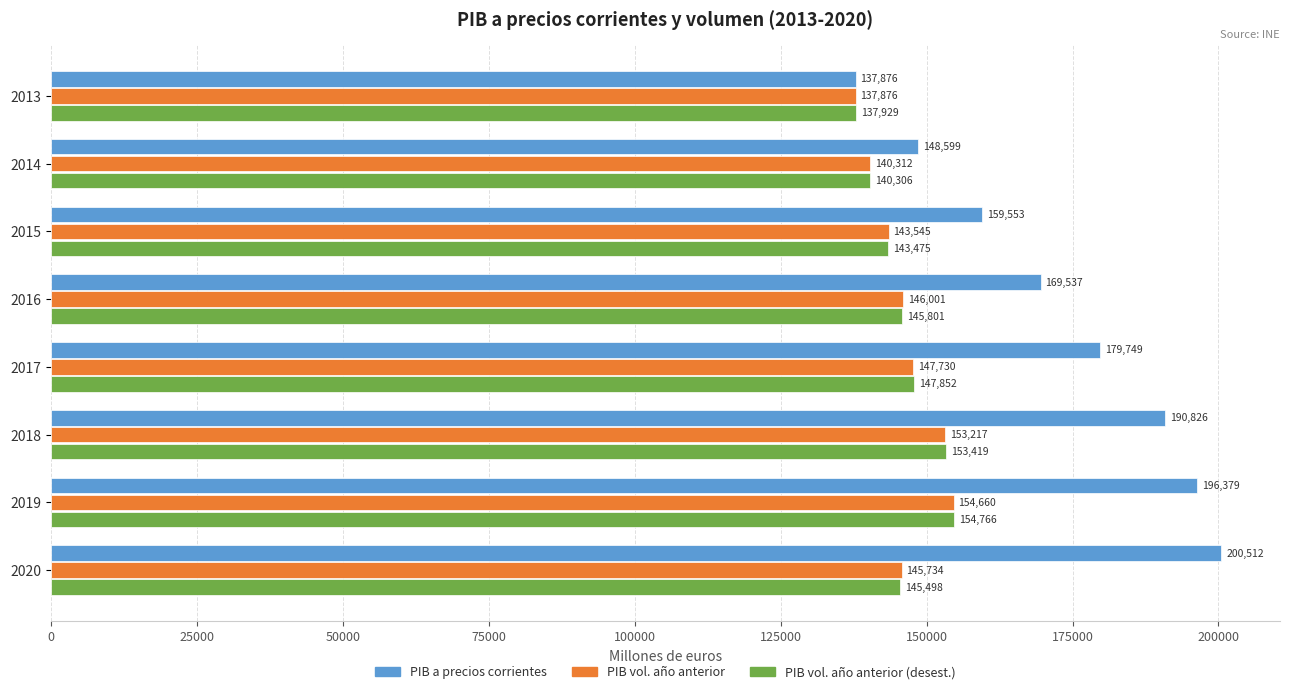

How many data points does each series have?

8